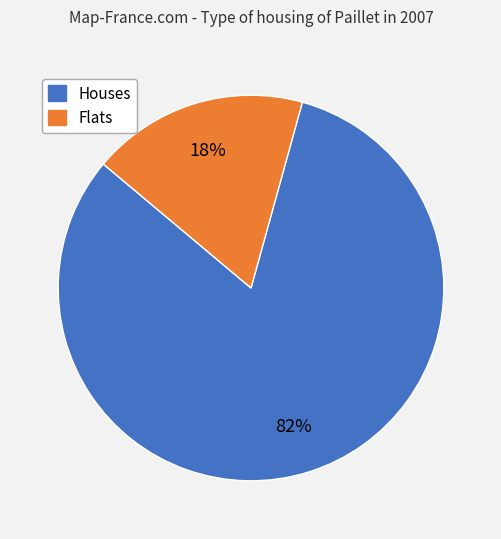

How many slices are in this pie chart?

2